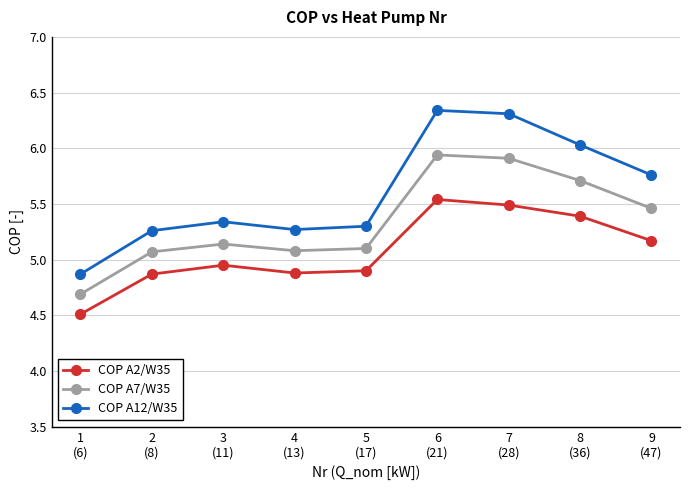

The value of COP A7/W35 at 9
(47) is 2.1. True or false?

False